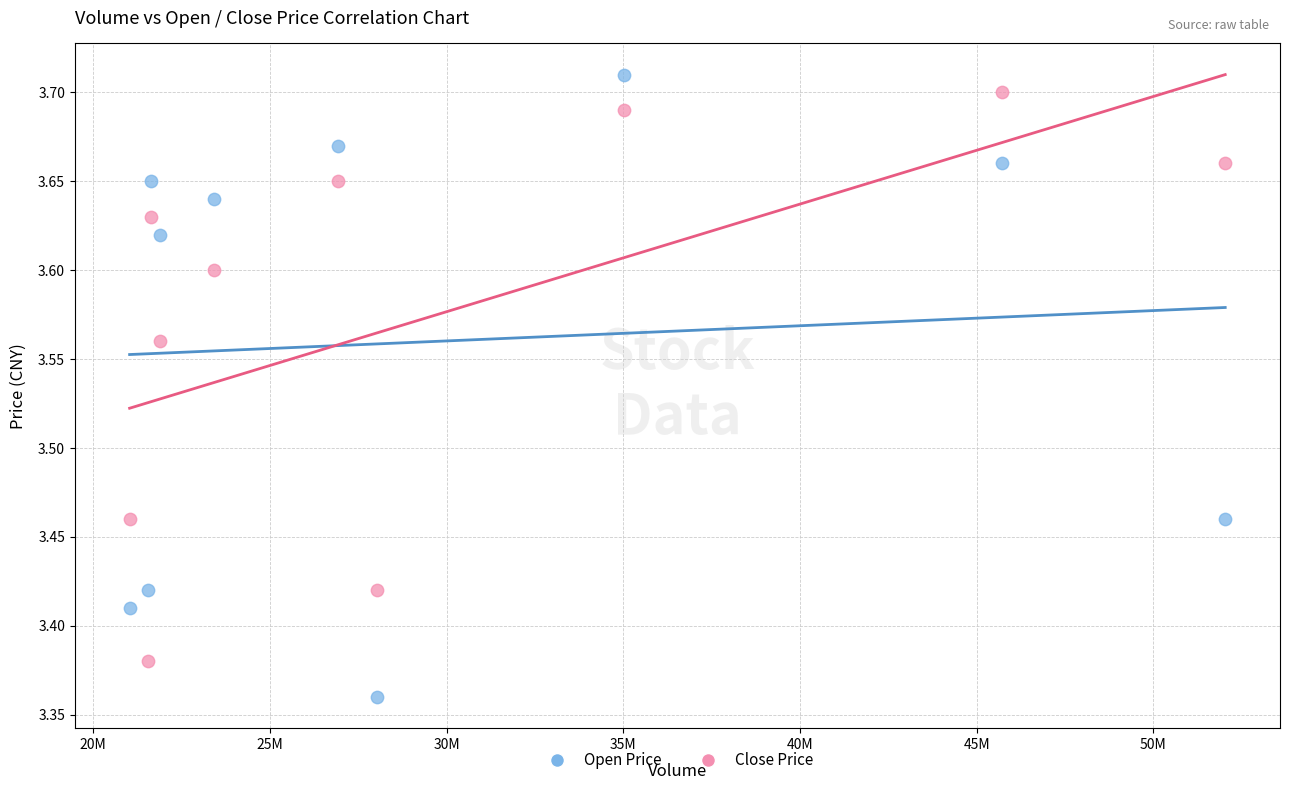

Which series contains the lowest Y value?

Open Price